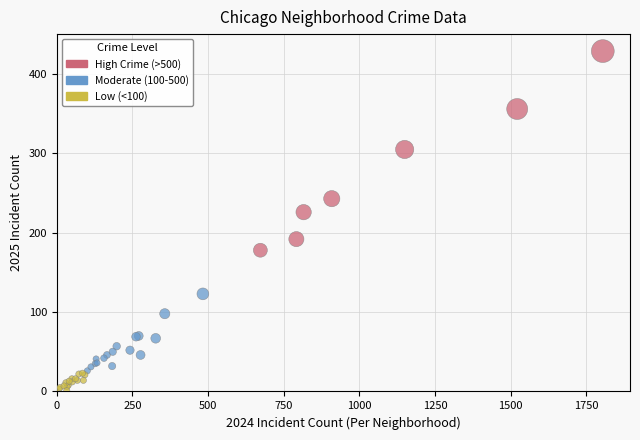

What Y value in the scatter plot is closest to 215?

226